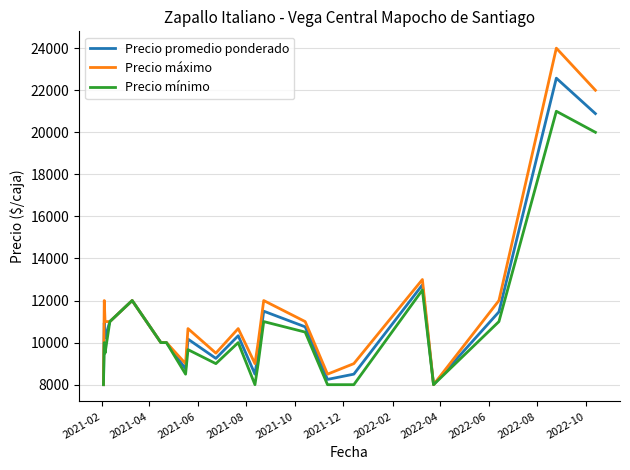

Which series has the widest spread of values?

Precio máximo